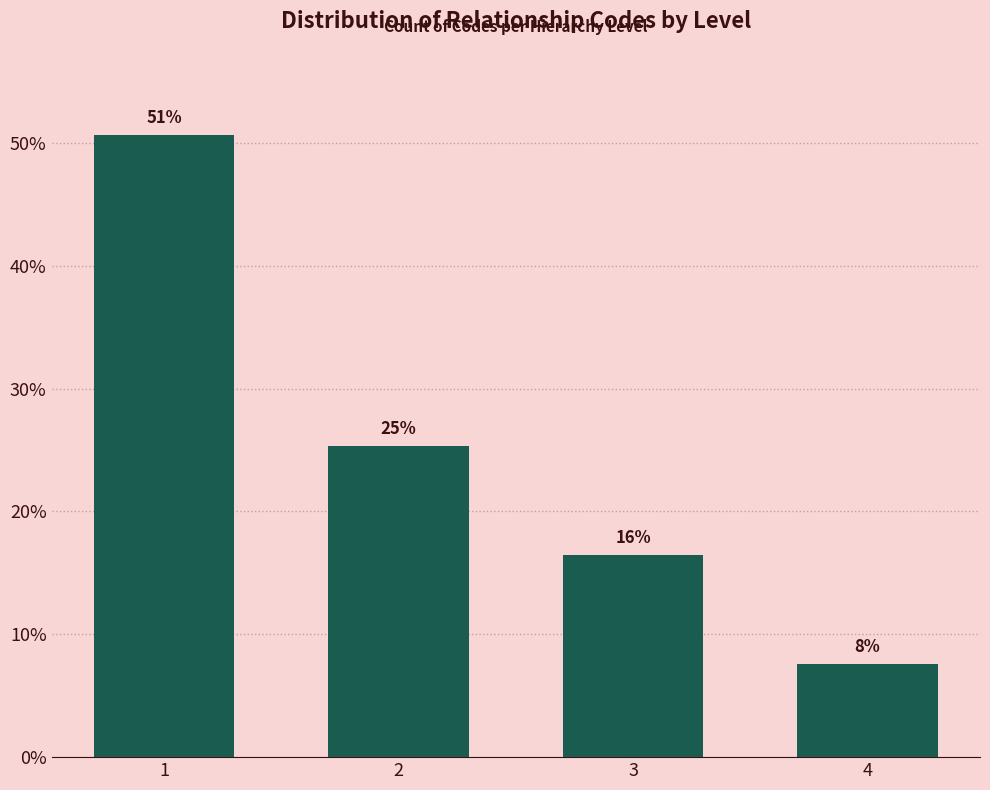

Does the chart contain any negative values?

No